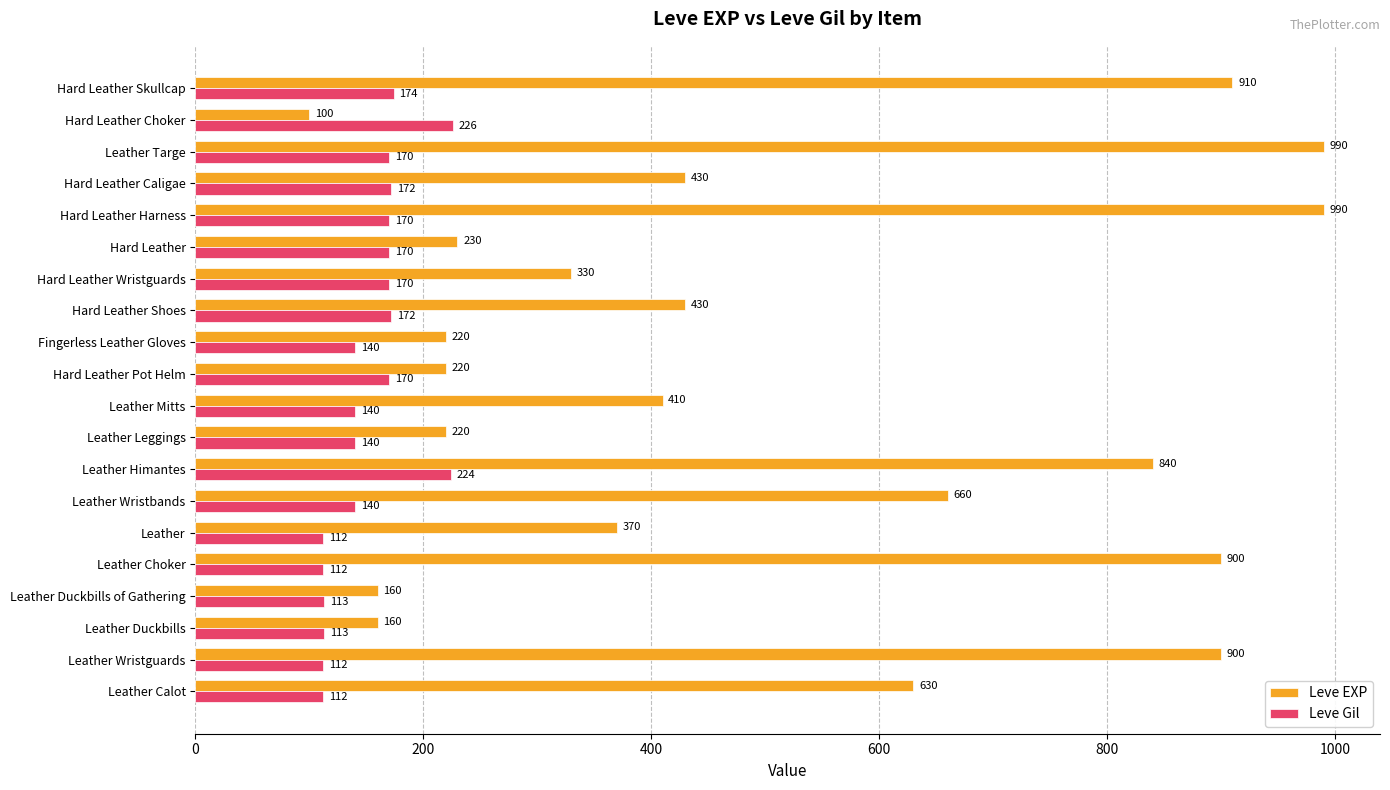

Is it true that Leve EXP equals 148 at Hard Leather Caligae?

False